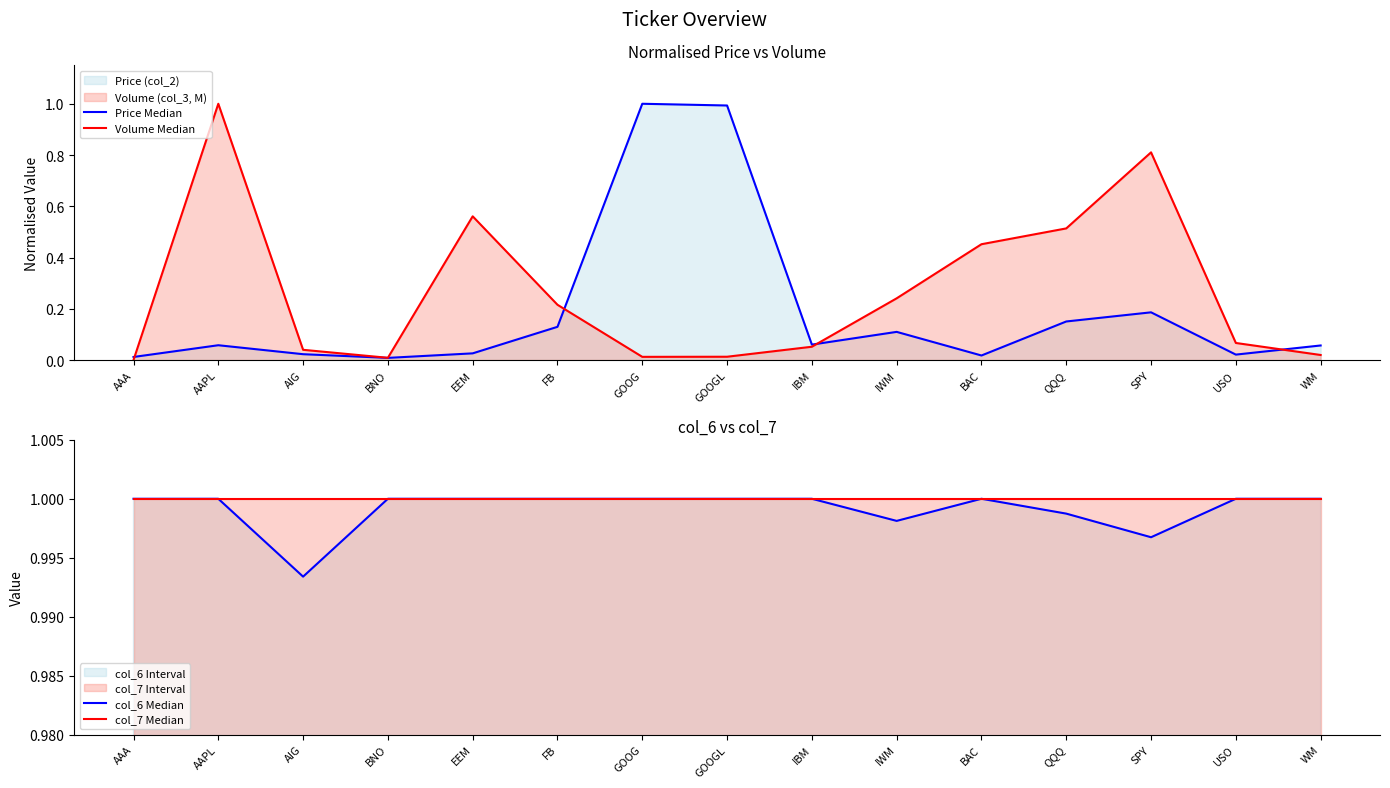

True or false: col_6 Median has a value of 1.0 at AAPL.

True